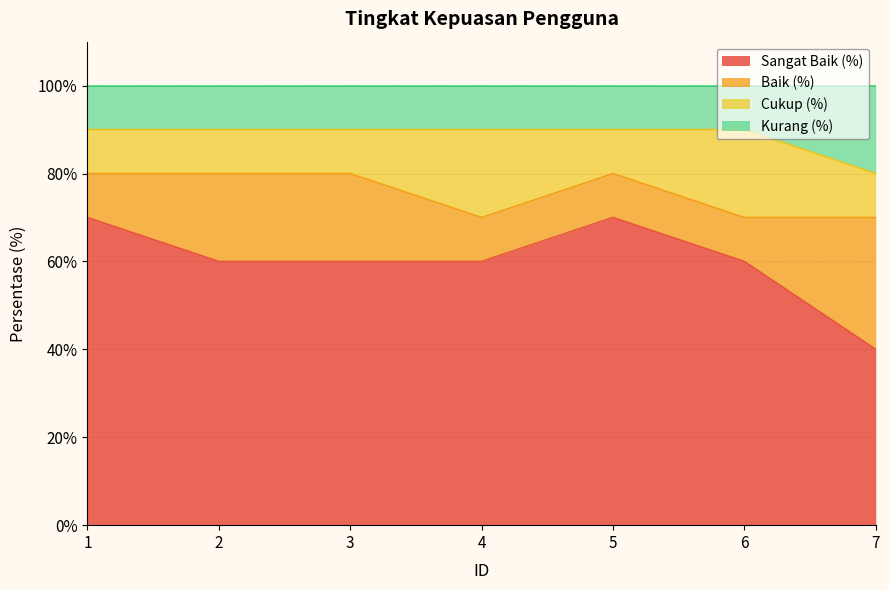

How many lines are shown in the chart?

4